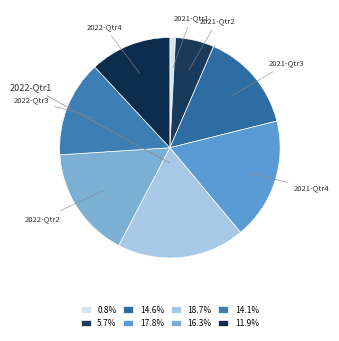

Is it true that 2022-Qtr3 is 14% of the pie?

True